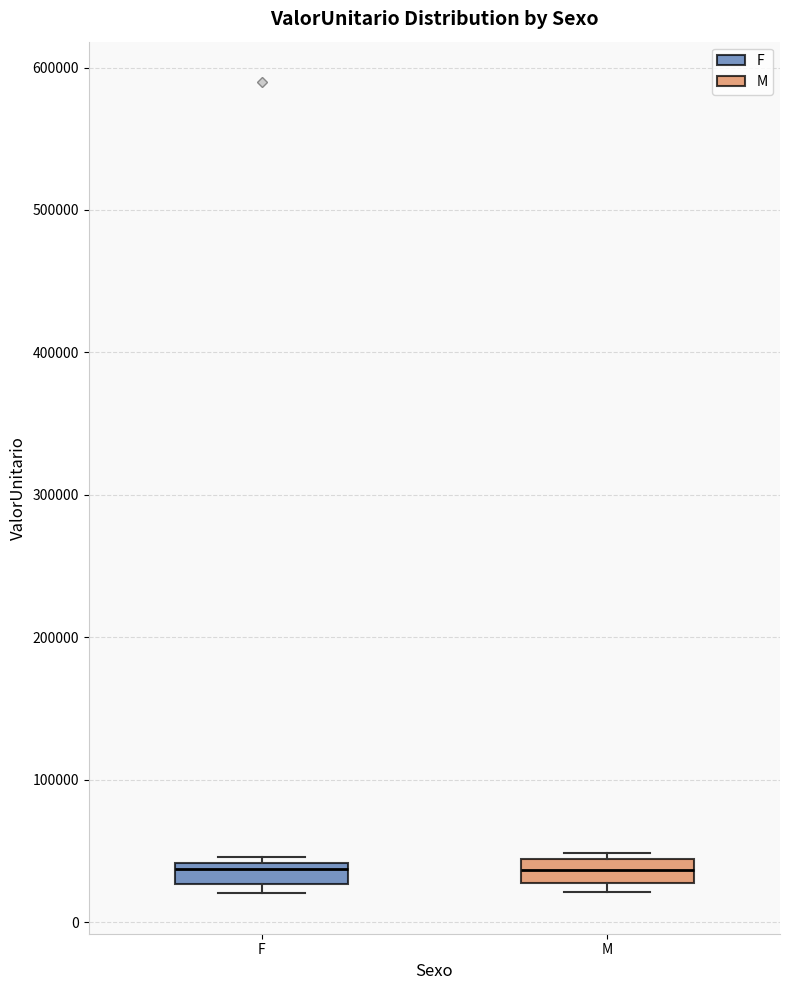

Where is the upper edge of the box for F on the y-axis? The values are not printed on the chart, so give them approximately, as read against the axis.

40000